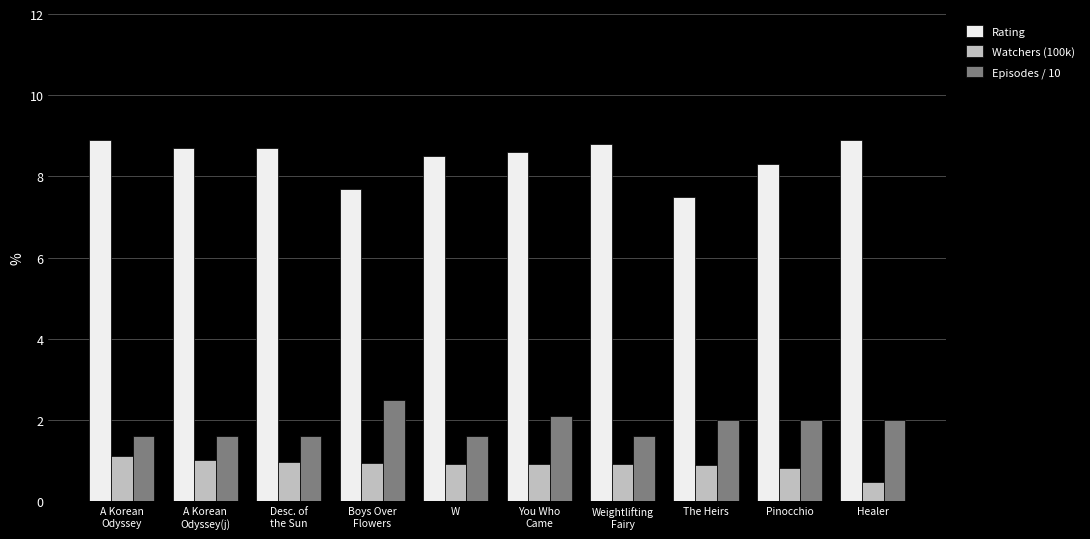

How many bars are there in total?

30